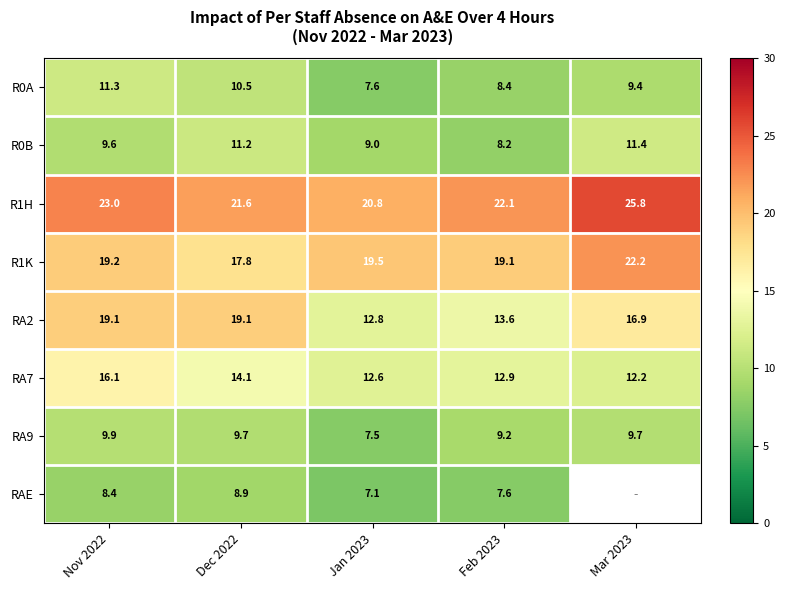

Which label corresponds to the smallest value in the chart?

Jan 2023